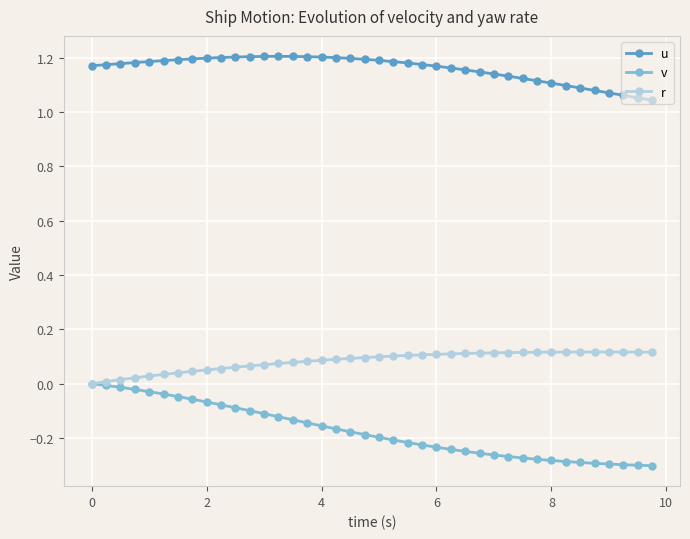

True or false: u and v intersect in this chart.

False